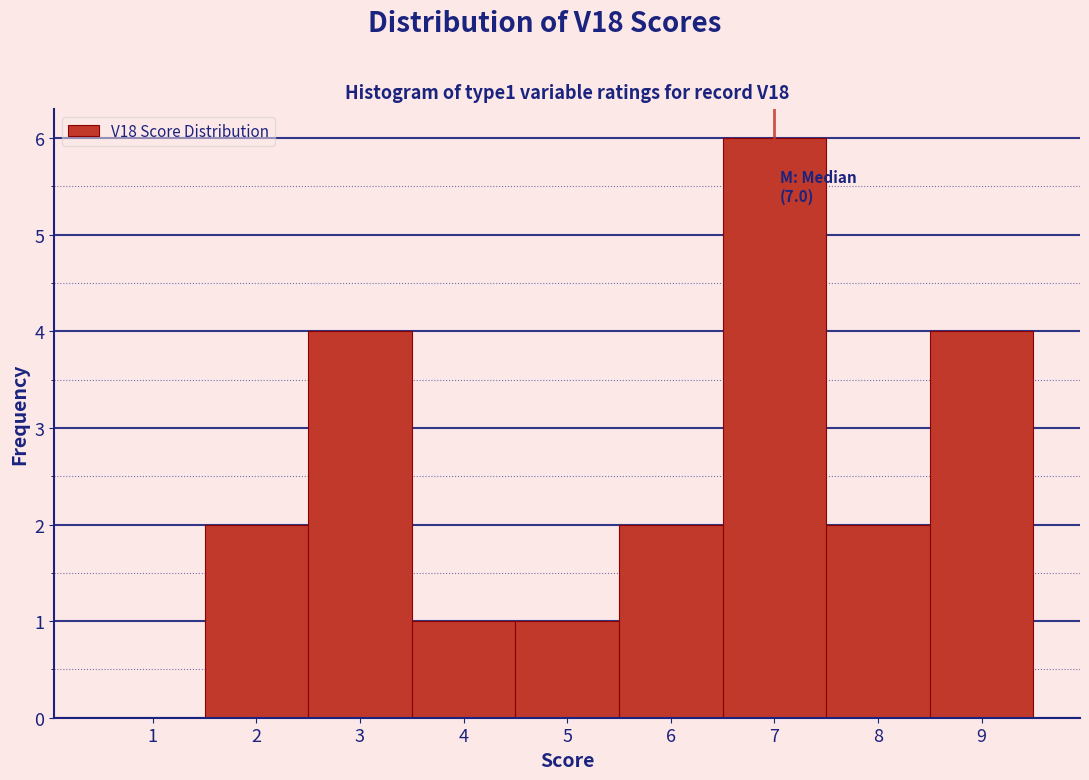

Which range on the x-axis has the tallest bar?

6.5 to 7.5